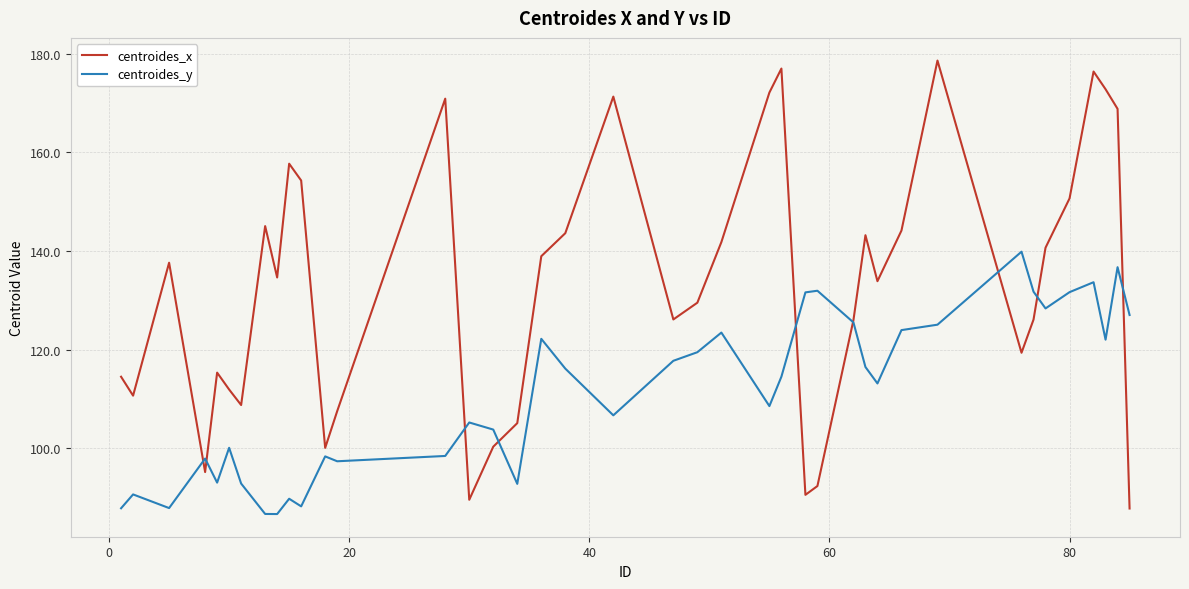

How many series are shown in this chart?

2